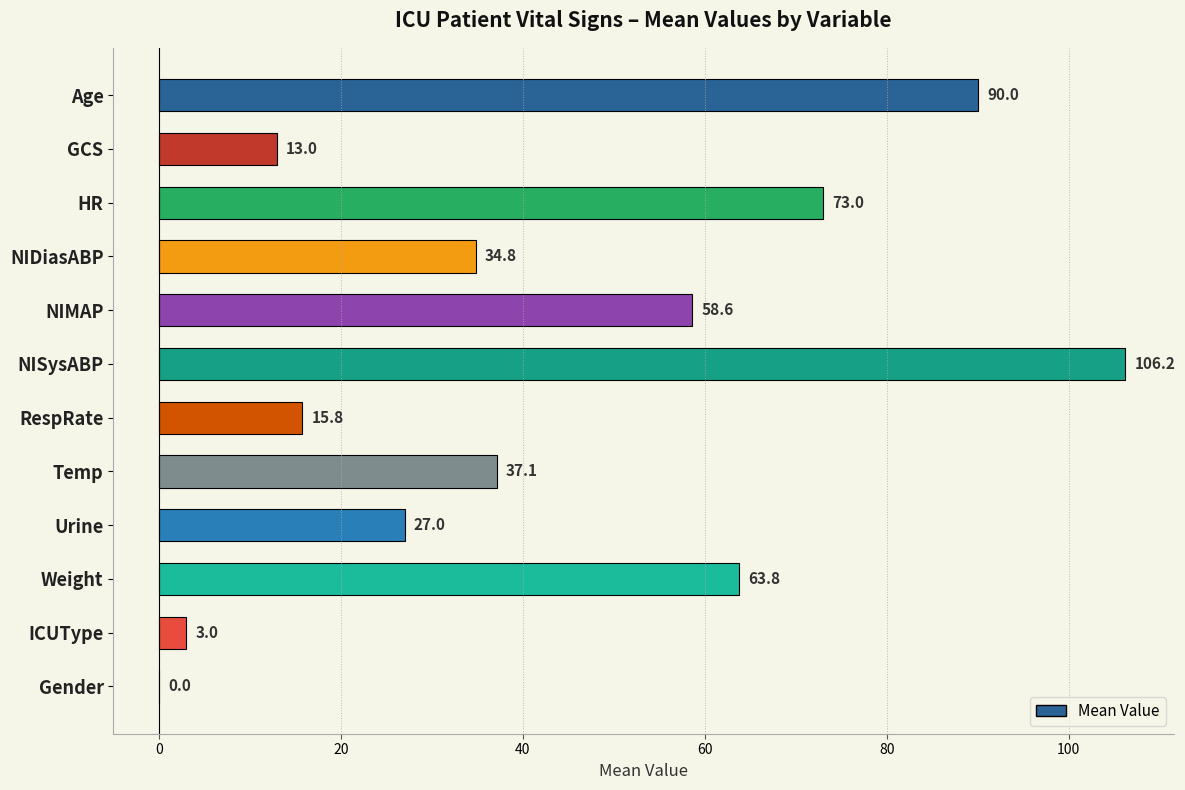

What is the maximum value shown in the chart?

106.2